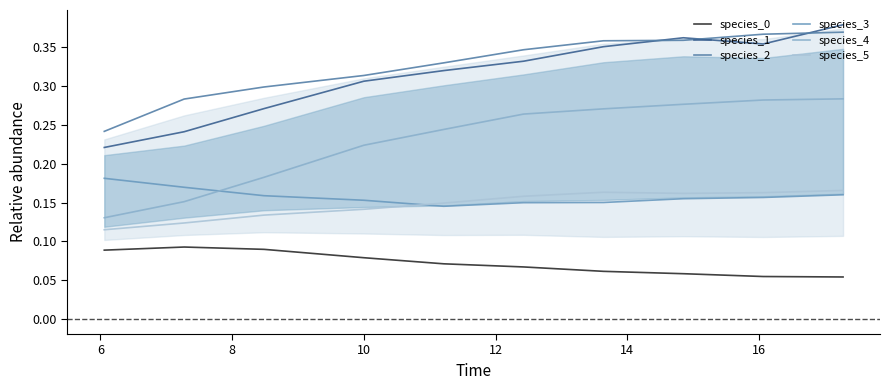

What is the sum of all species_0 values?

0.7